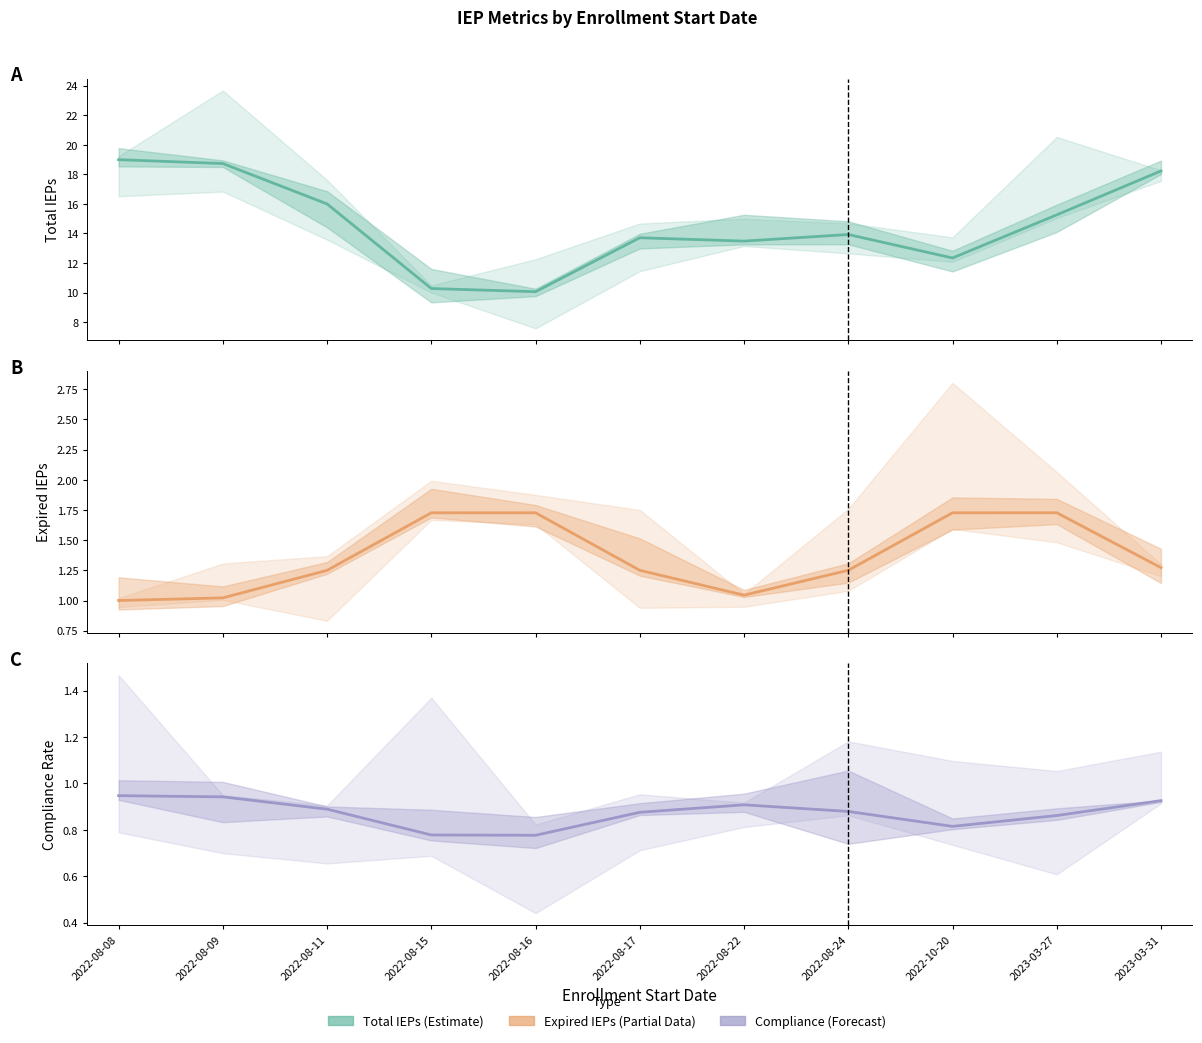

Is this an area chart (filled region under the line)?

No